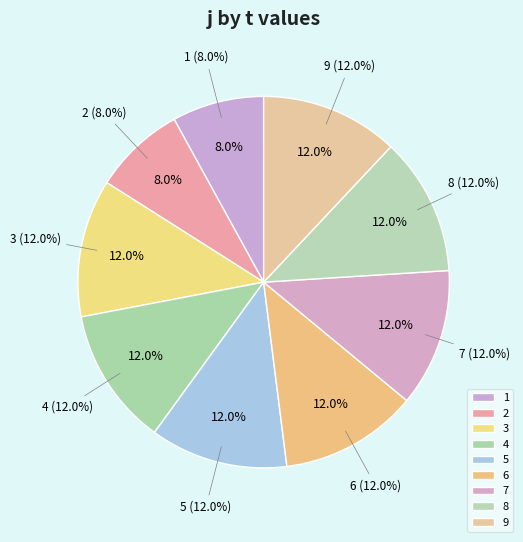

Combined, do 8 and 7 account for over 50%?

No